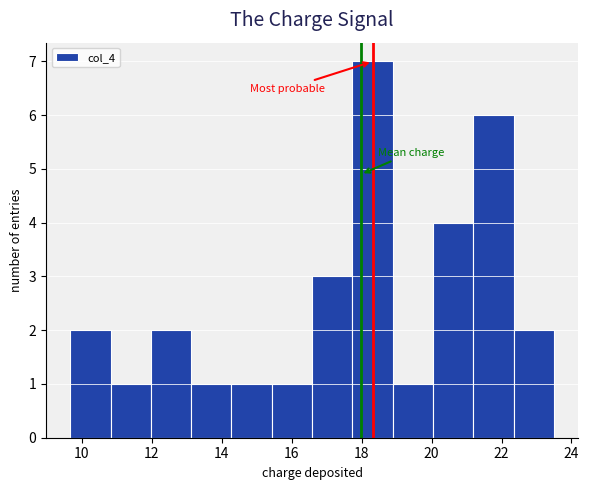

Reading left to right, transcribe this chart: for each bar, give the range it covers on the x-axis and its height. Neither the bar edges nor the heights are printed on the chart, so give them approximately, as read against the axes.

9.6 to 10.8: 2
10.8 to 12.0: 1
12.0 to 13.2: 2
13.2 to 14.2: 1
14.2 to 15.4: 1
15.4 to 16.6: 1
16.6 to 17.8: 3
17.8 to 18.8: 7
18.8 to 20.0: 1
20.0 to 21.2: 4
21.2 to 22.4: 6
22.4 to 23.6: 2